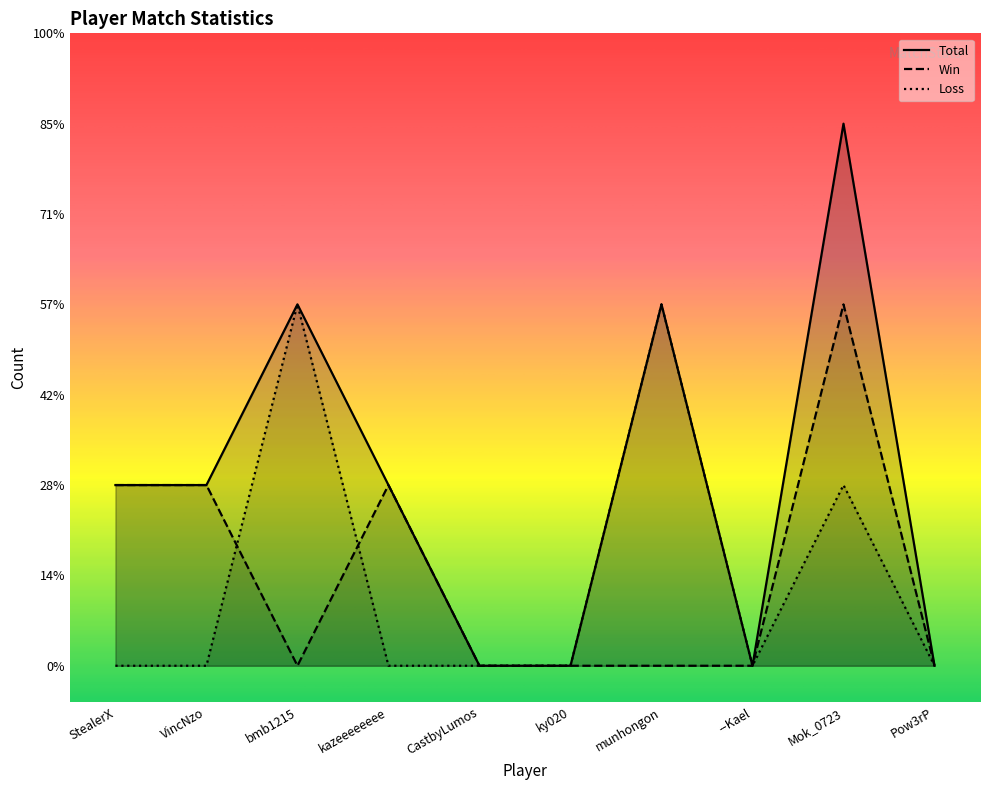

Reading left to right, what are all the values shown in this chart?

Total: StealerX=1	VincNzo=1	bmb1215=2	kazeeeeeeee=1	CastbyLumos=0	ky020=0	munhongon=2	--Kael=0	Mok_0723=3	Pow3rP=0
Win: StealerX=1	VincNzo=1	bmb1215=0	kazeeeeeeee=1	CastbyLumos=0	ky020=0	munhongon=0	--Kael=0	Mok_0723=2	Pow3rP=0
Loss: StealerX=0	VincNzo=0	bmb1215=2	kazeeeeeeee=0	CastbyLumos=0	ky020=0	munhongon=2	--Kael=0	Mok_0723=1	Pow3rP=0